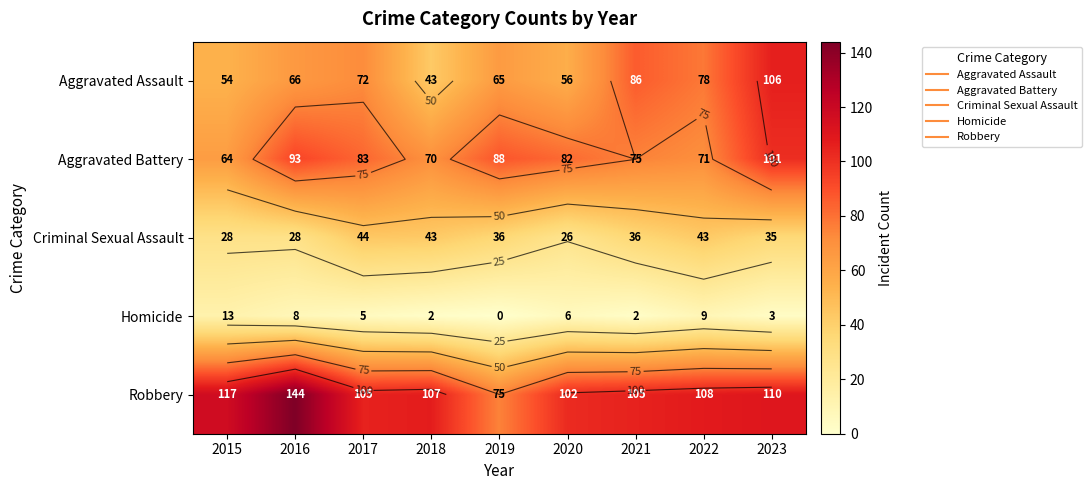

What is the greatest value displayed?

144